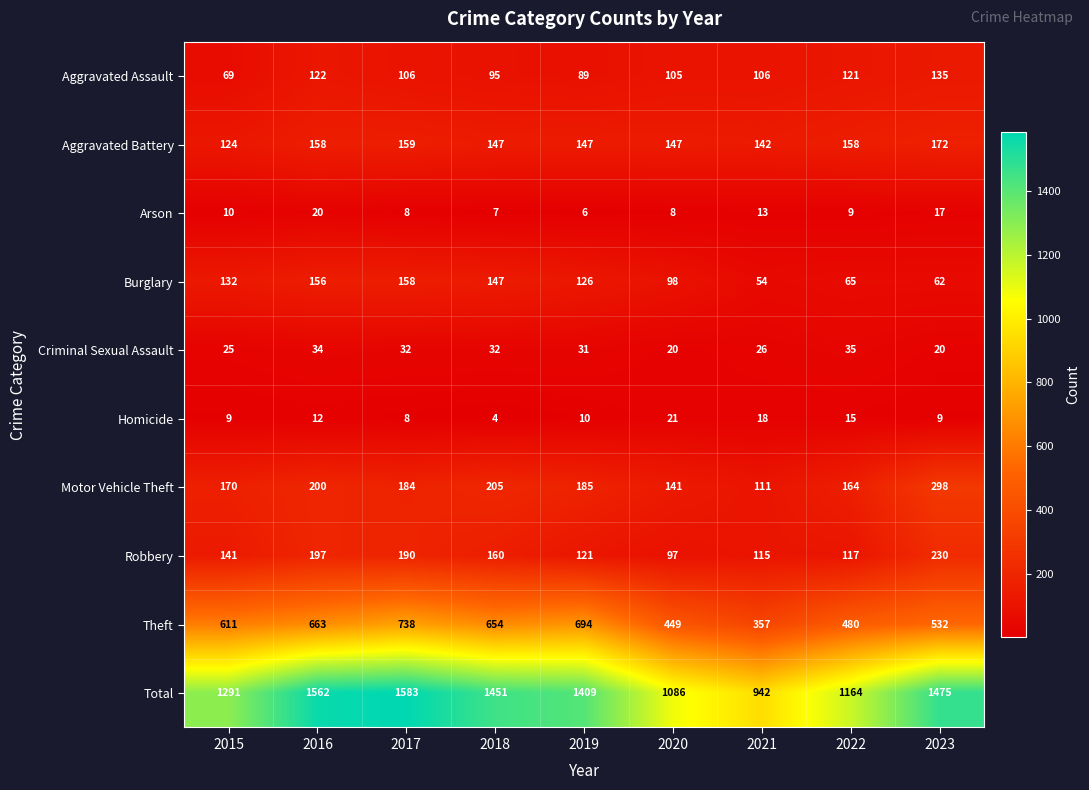

How many distinct data groups are displayed?

10